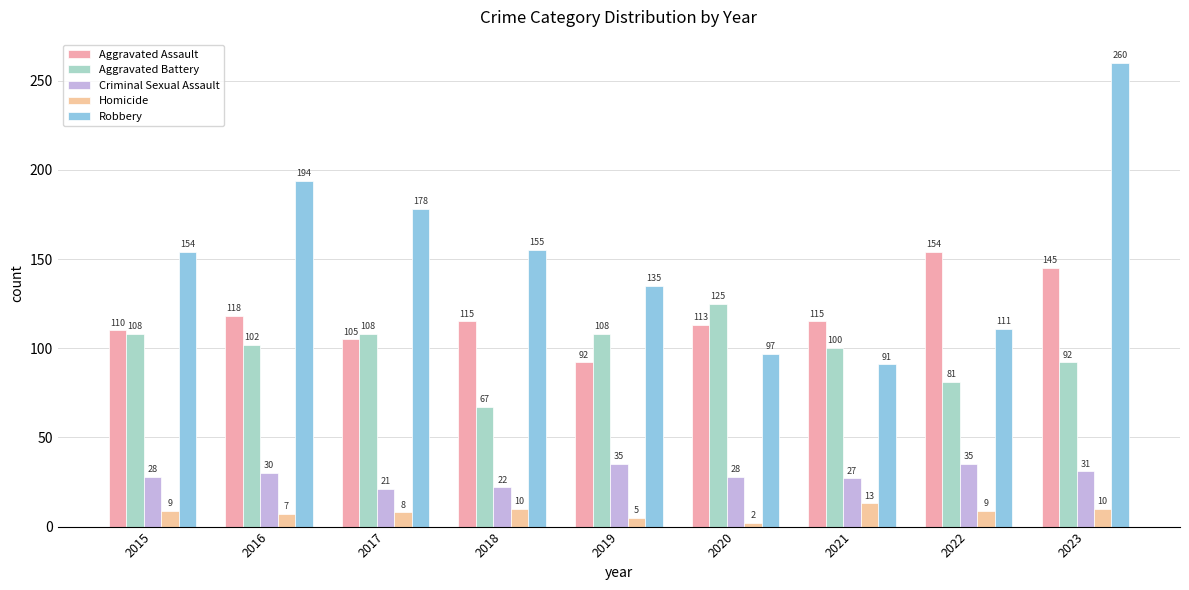

Rank the series by their maximum value, from lowest to highest.

Homicide, Criminal Sexual Assault, Aggravated Battery, Aggravated Assault, Robbery